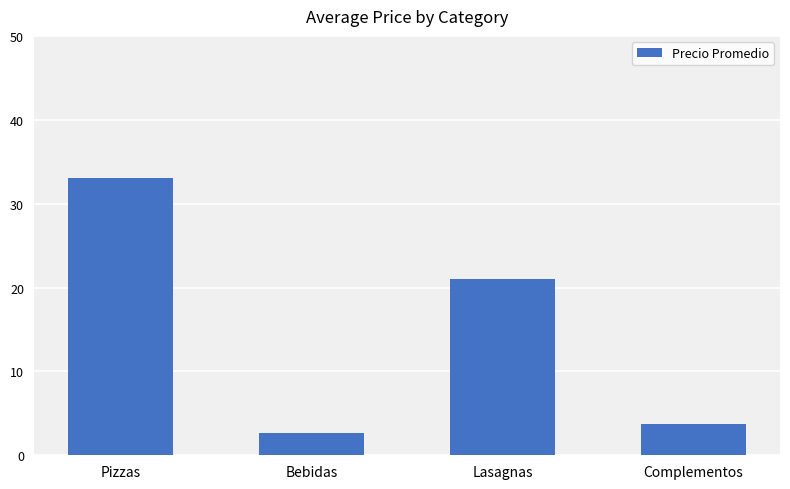

Reading left to right, extract all data points from this chart.

33.0	2.6	21.0	3.8